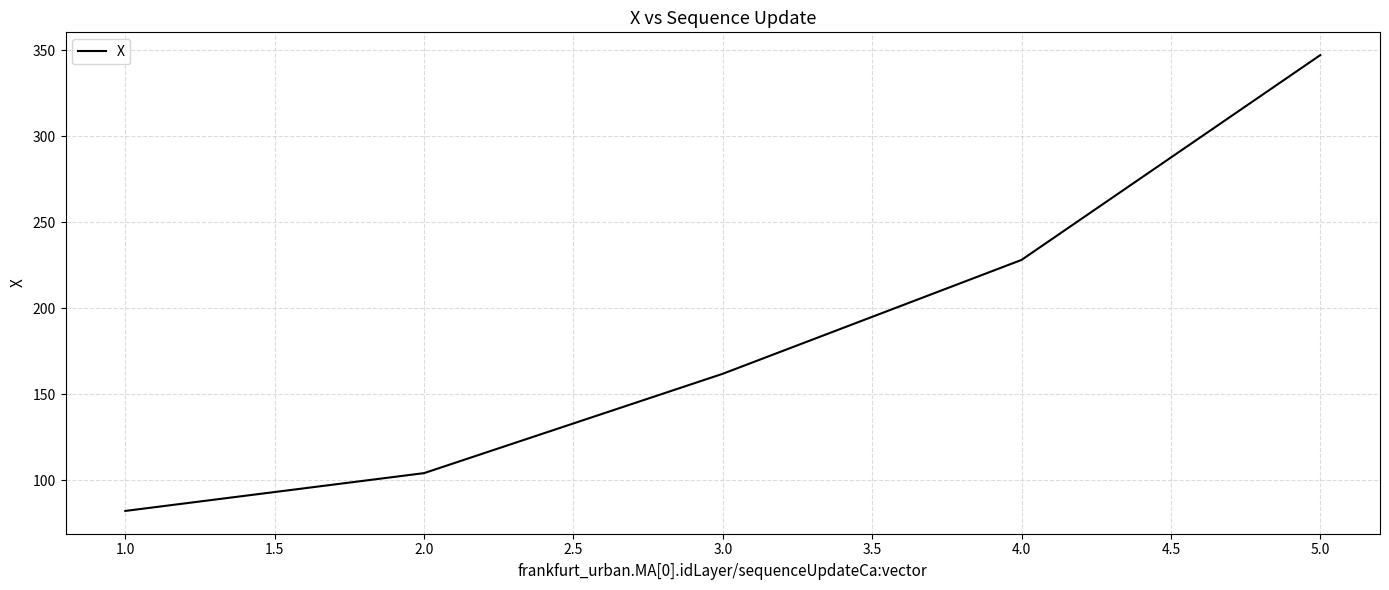

What is the difference between the maximum and second lowest values?

243.0